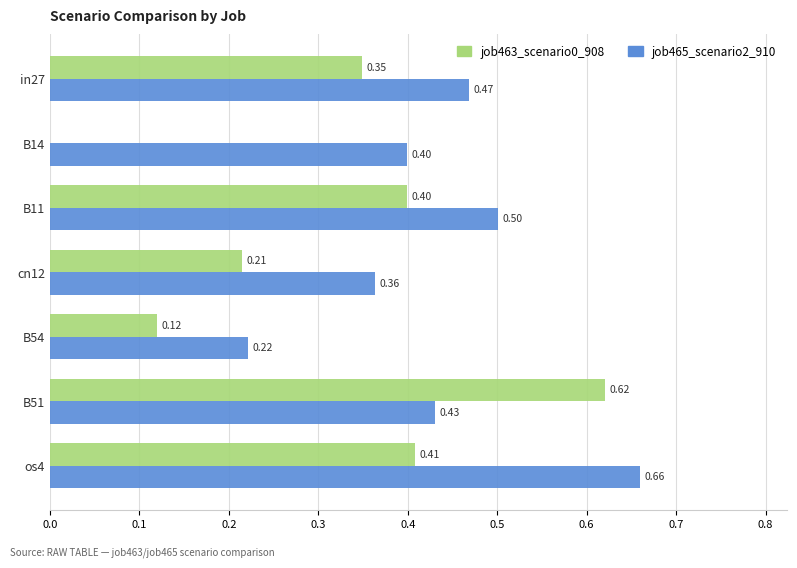

What is the sum of all job463_scenario0_908 values?

2.1